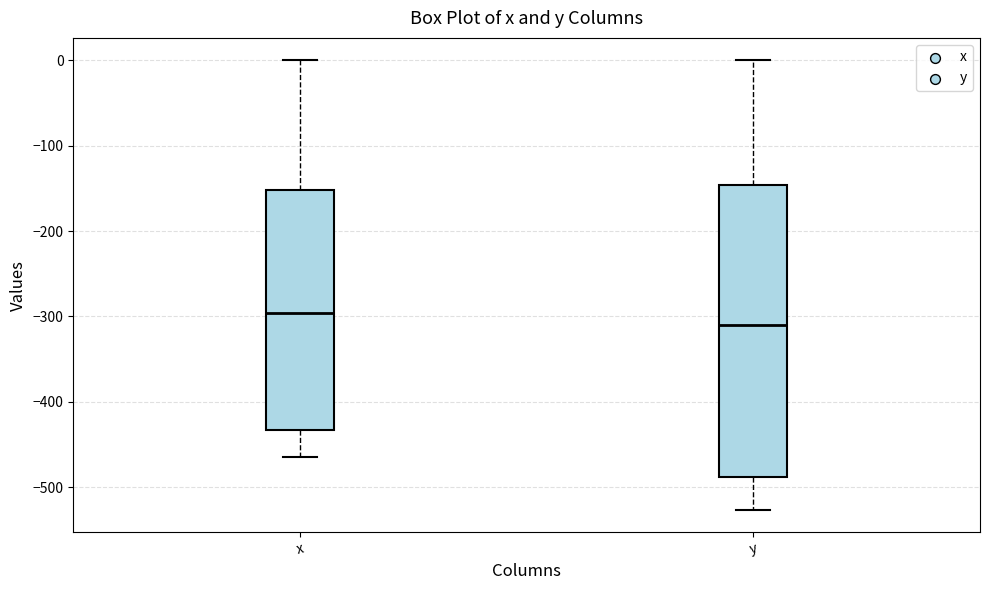

Reading left to right, transcribe this box plot: for each box, give where its median line is, the range the box spans, and where its two whiskers end, as read against the y-axis. The values are not printed on the chart, so give them approximately, as read against the axis.

x: median -300, box -430 to -150, whiskers -460 to 0
y: median -310, box -490 to -150, whiskers -530 to 0